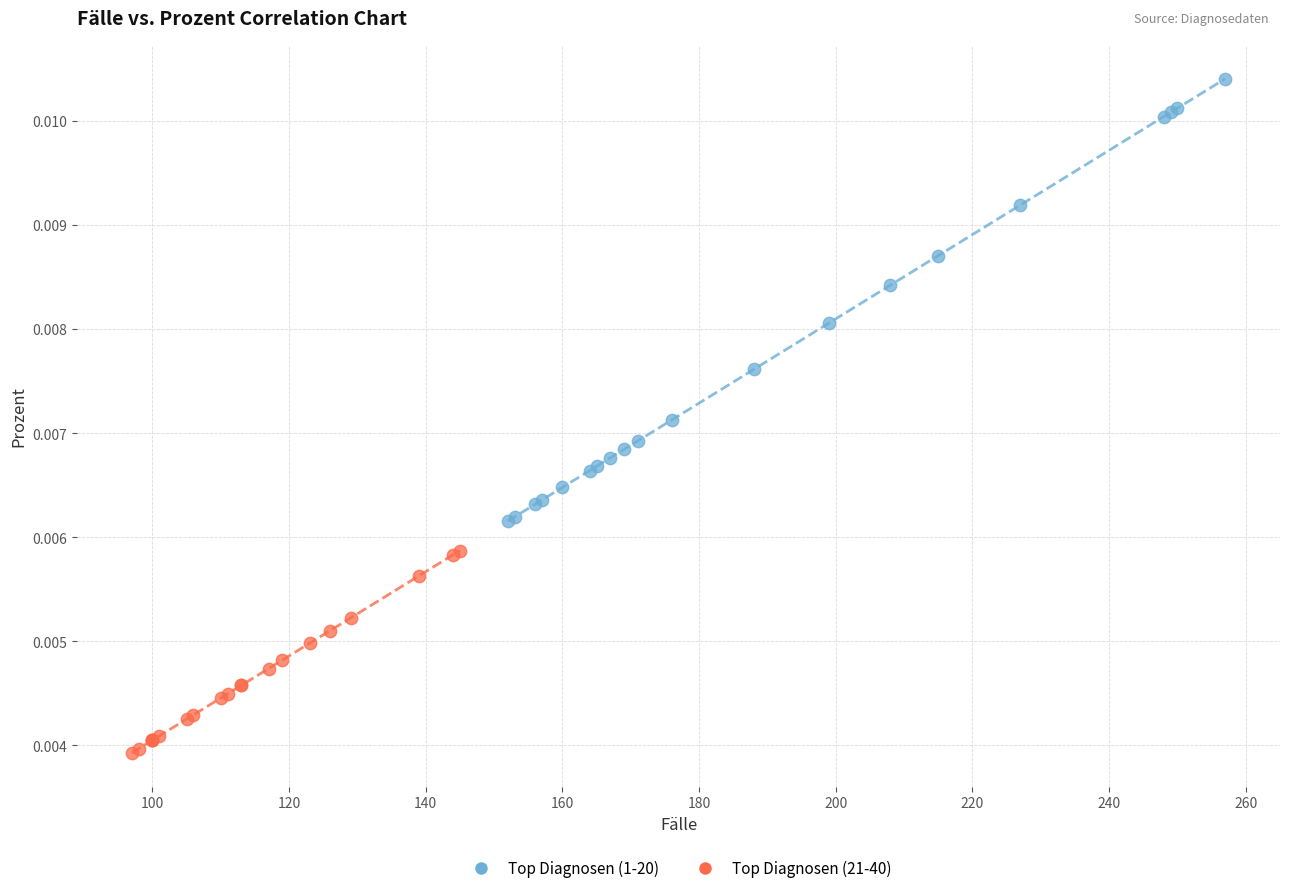

Which series reaches the minimum Y coordinate?

Top Diagnosen (21-40)